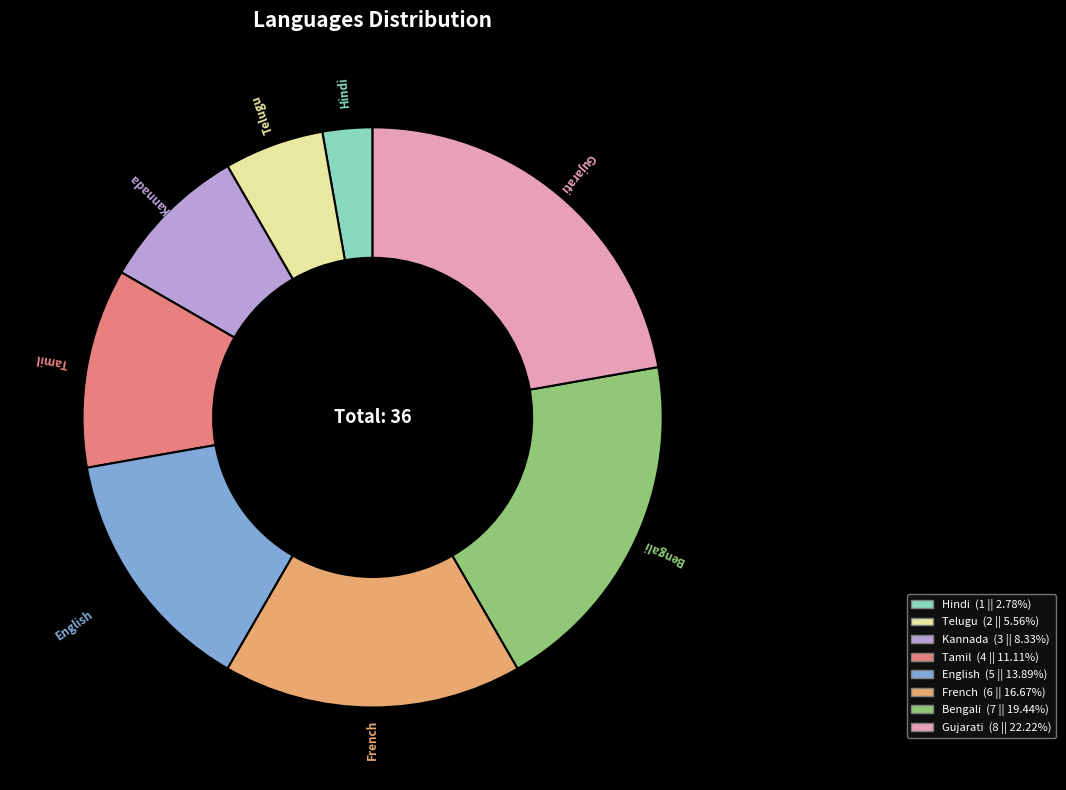

True or false: Telugu accounts for 1% of the total.

False